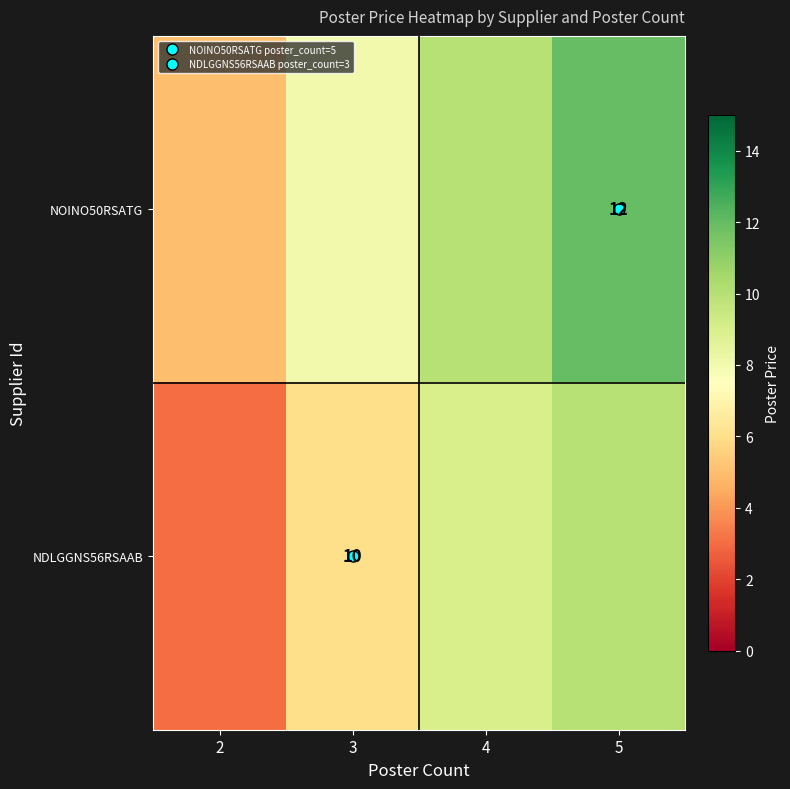

How many data points in NOINO50RSATG are less than 10?

2